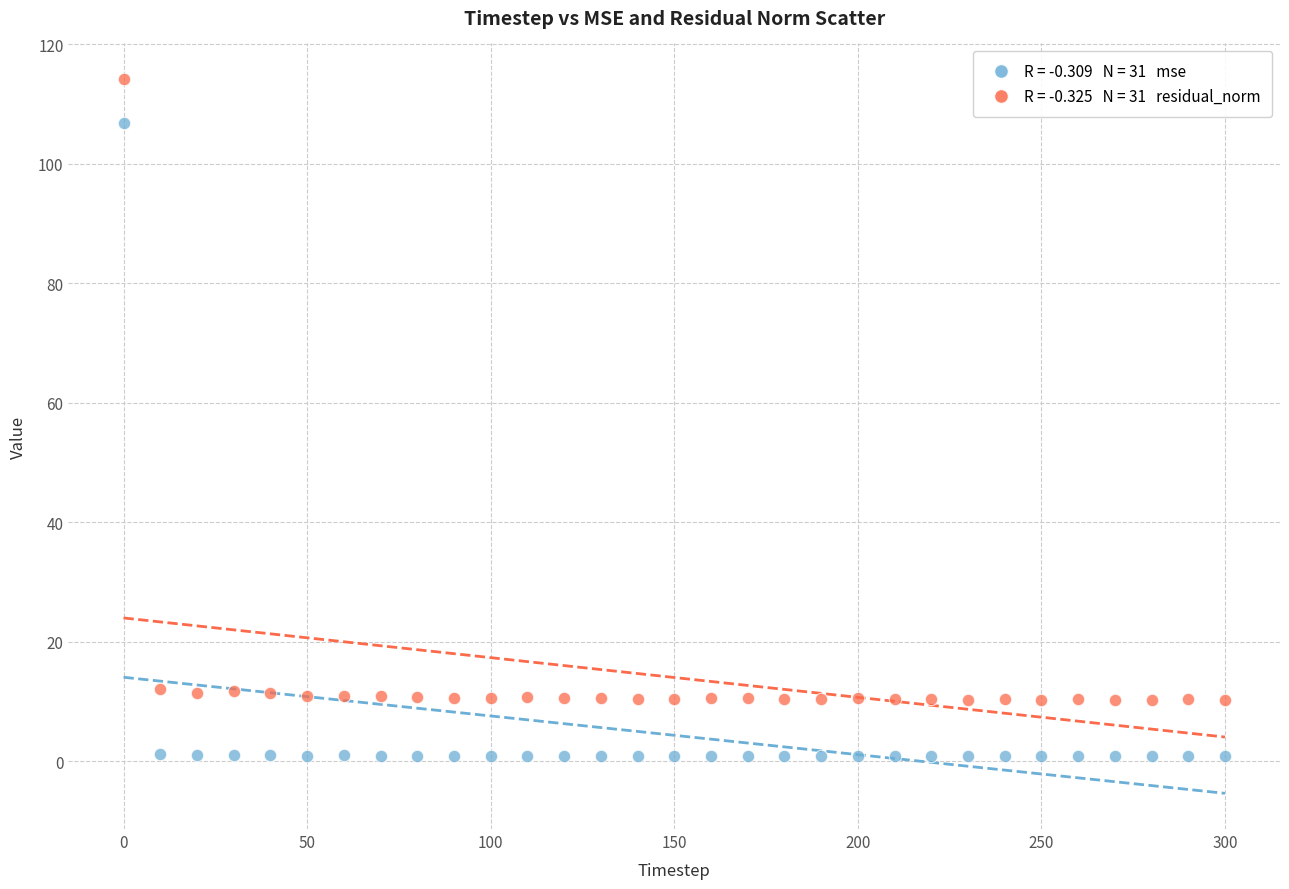

Across all data points, what is the range of X values (max minus min)?

300.0